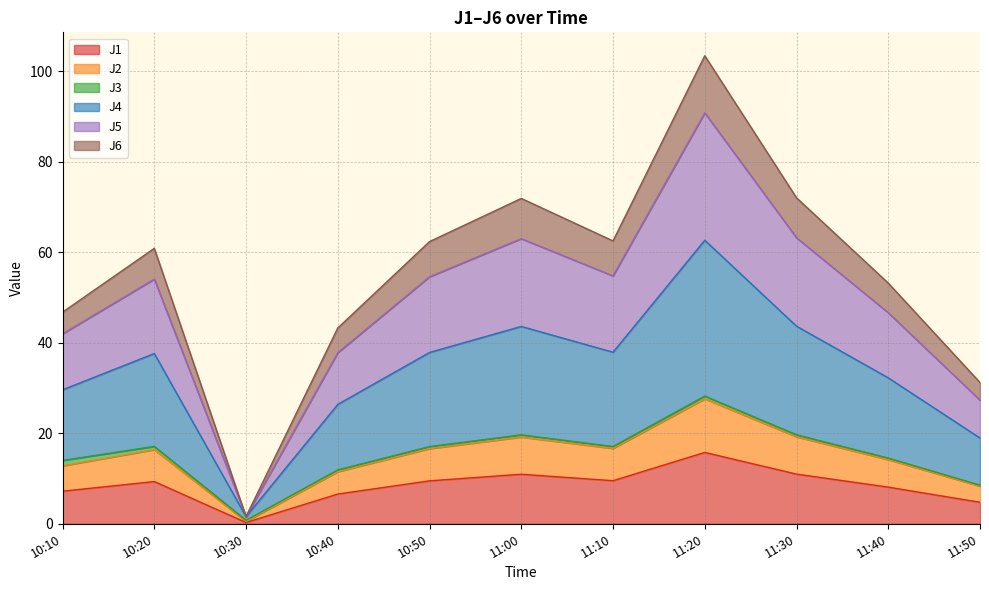

What is the sum of all J1 values?

92.9